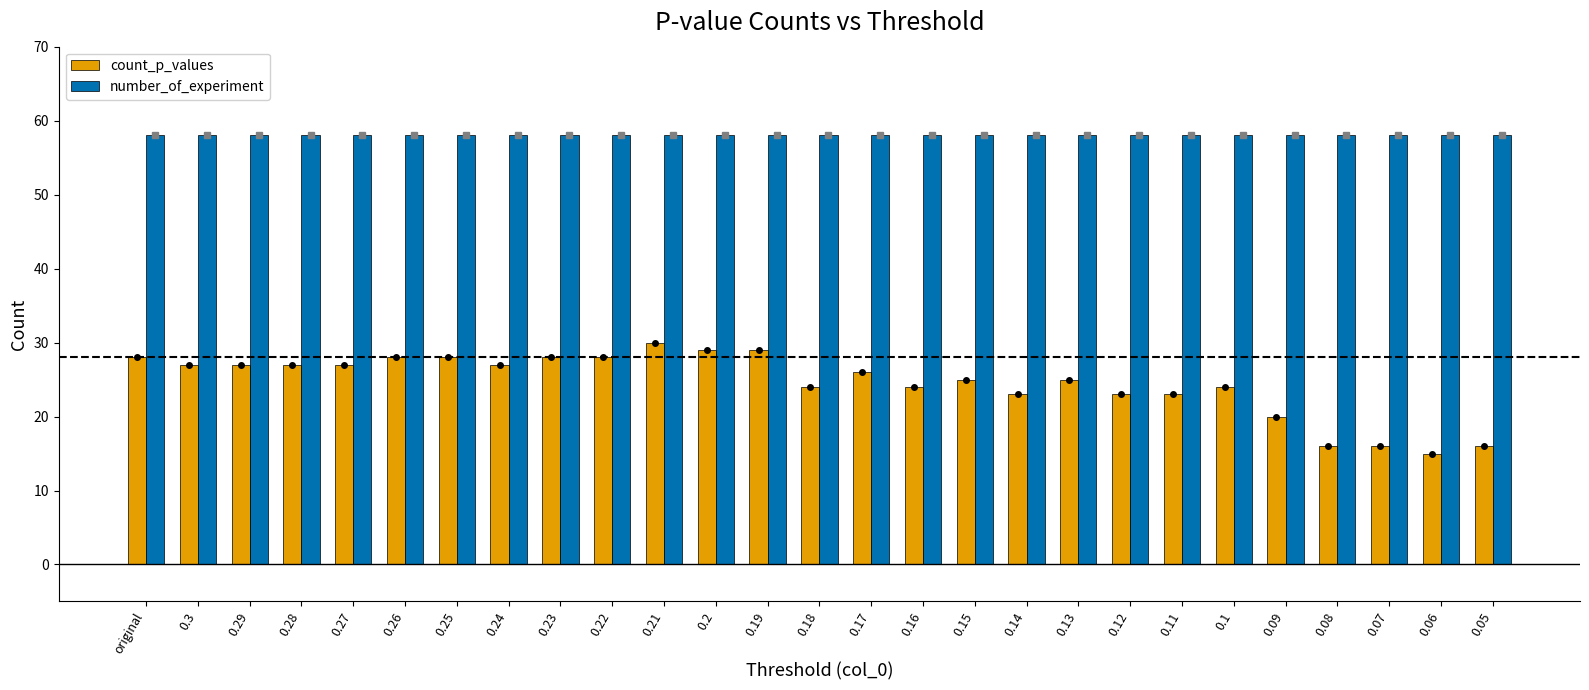

The value of count_p_values at 0.11 is 5. True or false?

False